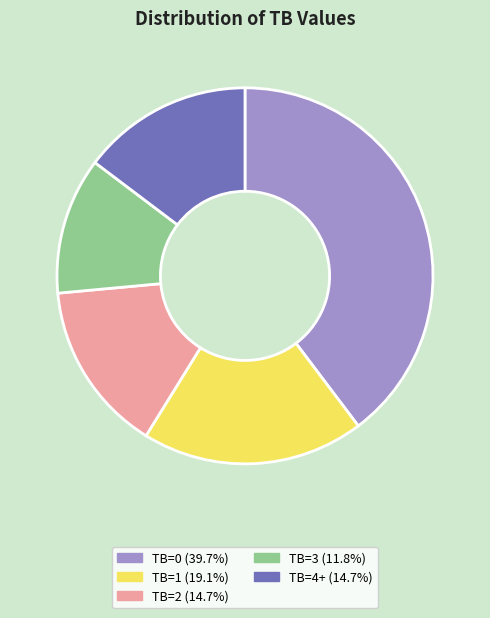

Combined, do TB=1 and TB=2 account for over 50%?

No